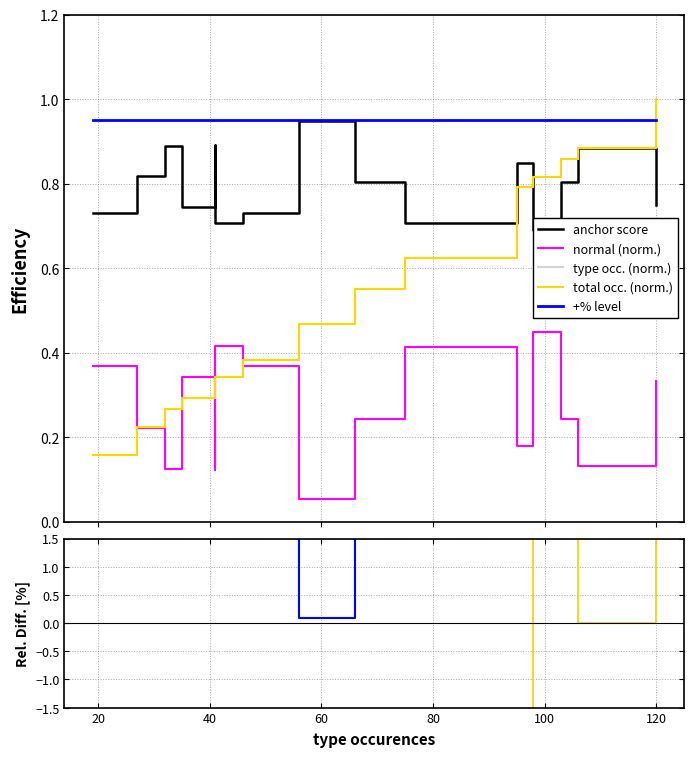

What is the average value of the type occ. (norm.) series?

-32.3